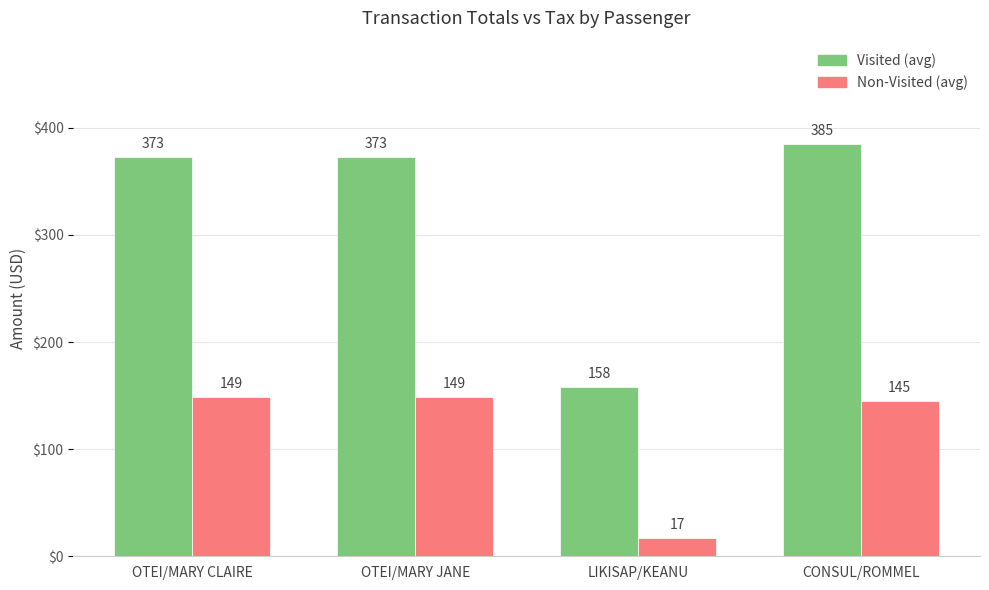

What are all the series names shown in the legend?

Visited (avg), Non-Visited (avg)